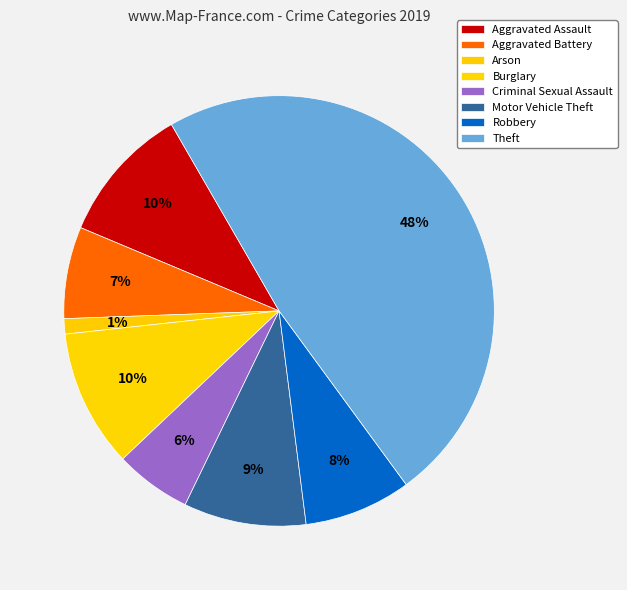

What percentage is the Theft slice, to the nearest percent?

48%